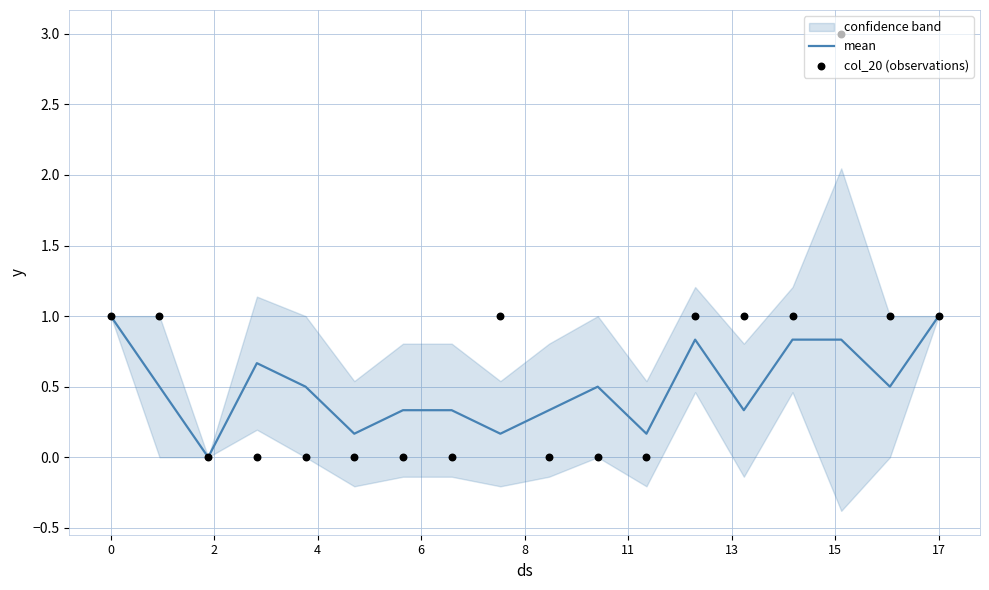

Which series has the widest spread of Y values?

col_20 (observations)